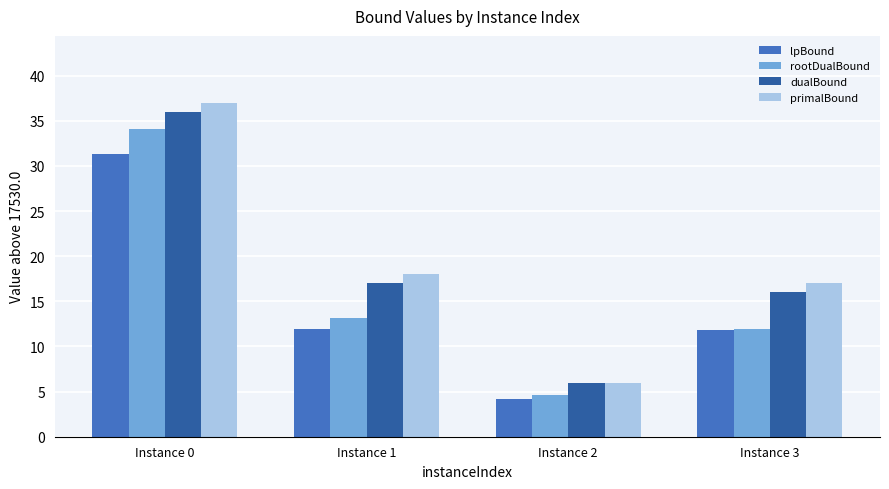

What are all the series names shown in the legend?

lpBound, rootDualBound, dualBound, primalBound